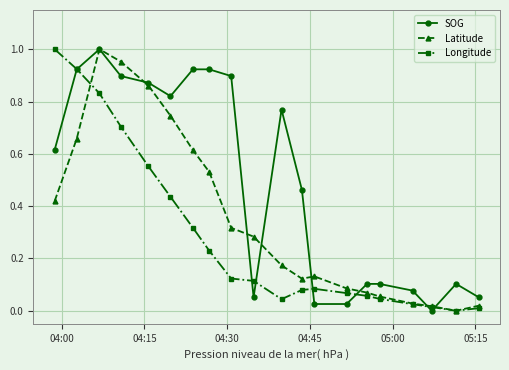

True or false: SOG has more than 0 interior local peaks.

True